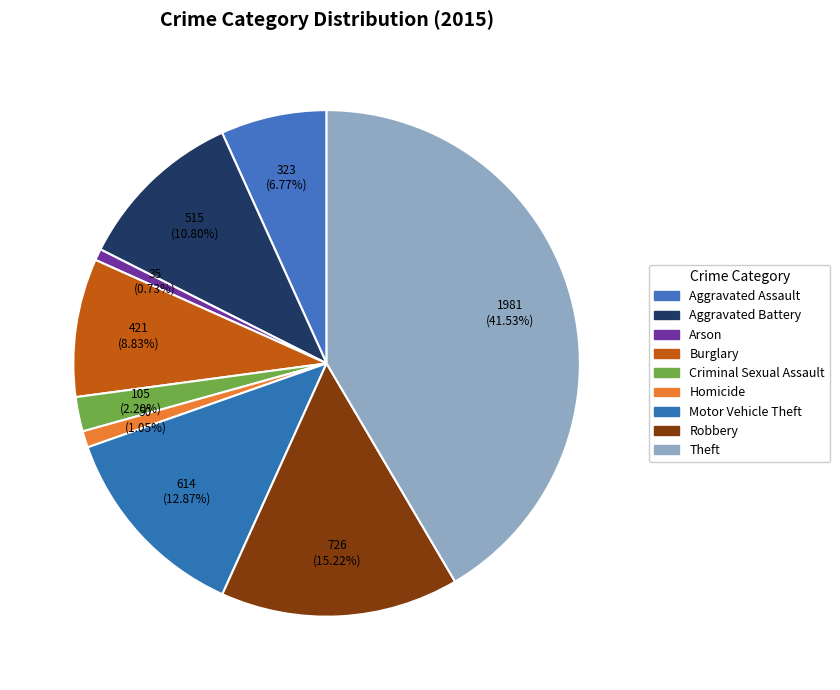

What is the largest slice in the pie chart?

Theft